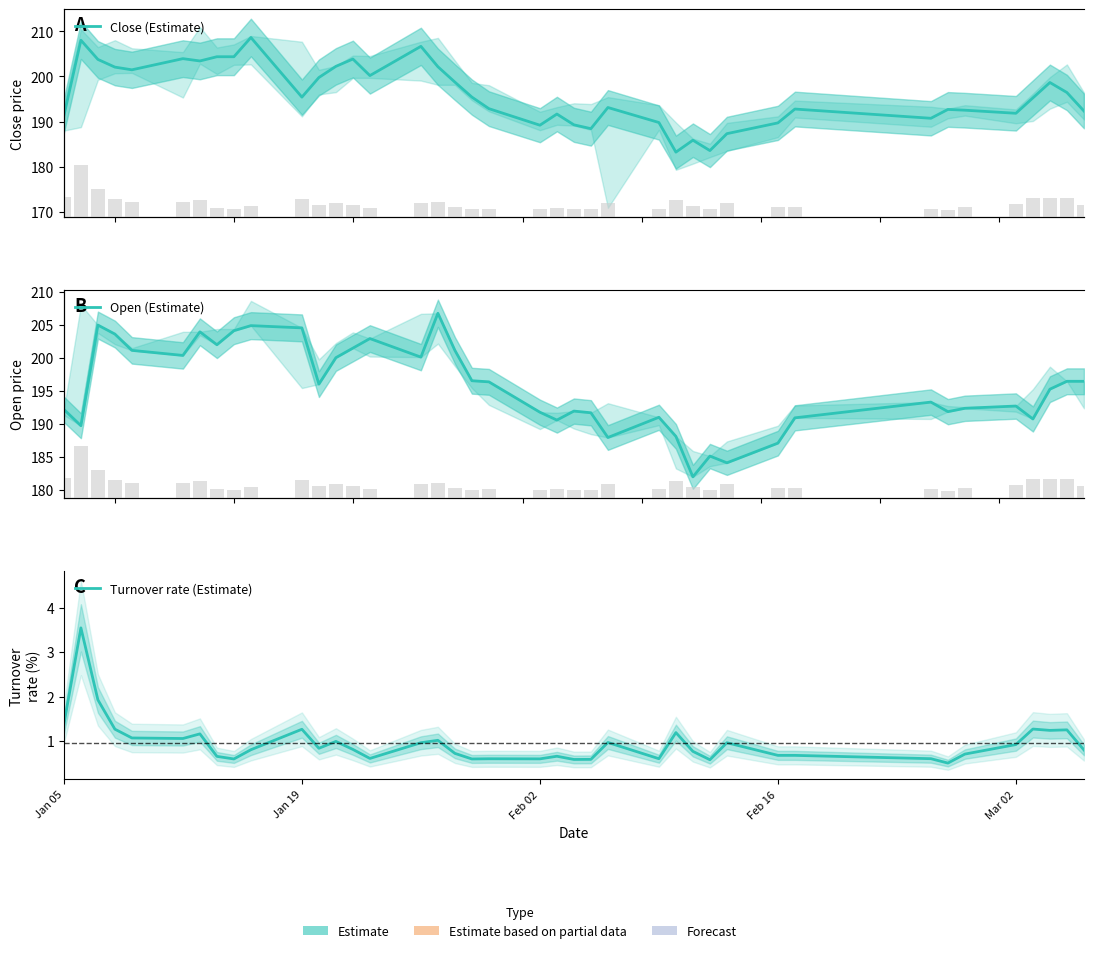

Is the value of Open (Estimate) at 14 greater than the value of Close (Estimate) at 16?

Yes